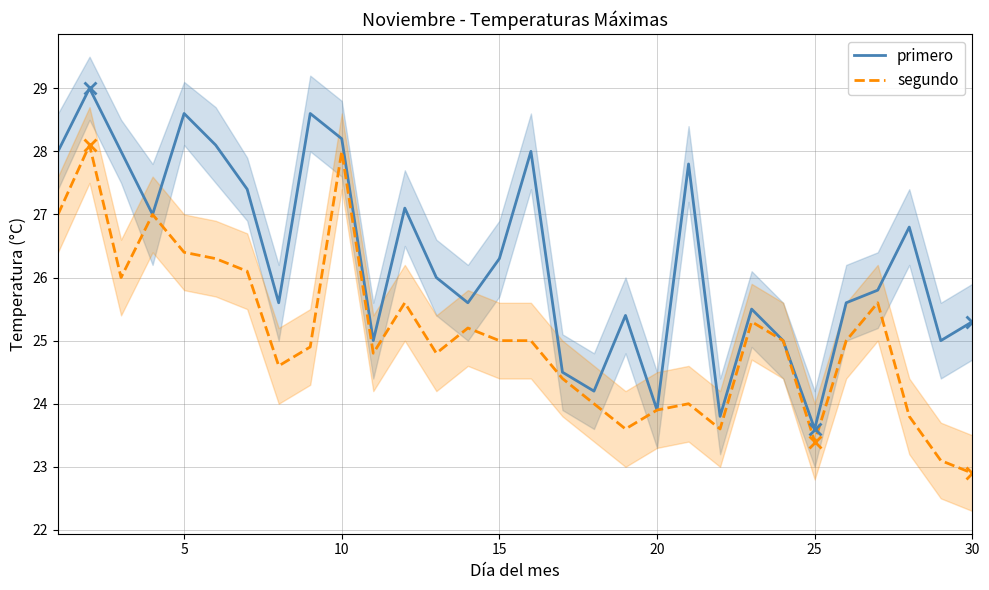

At which label does primero reach its minimum?

25